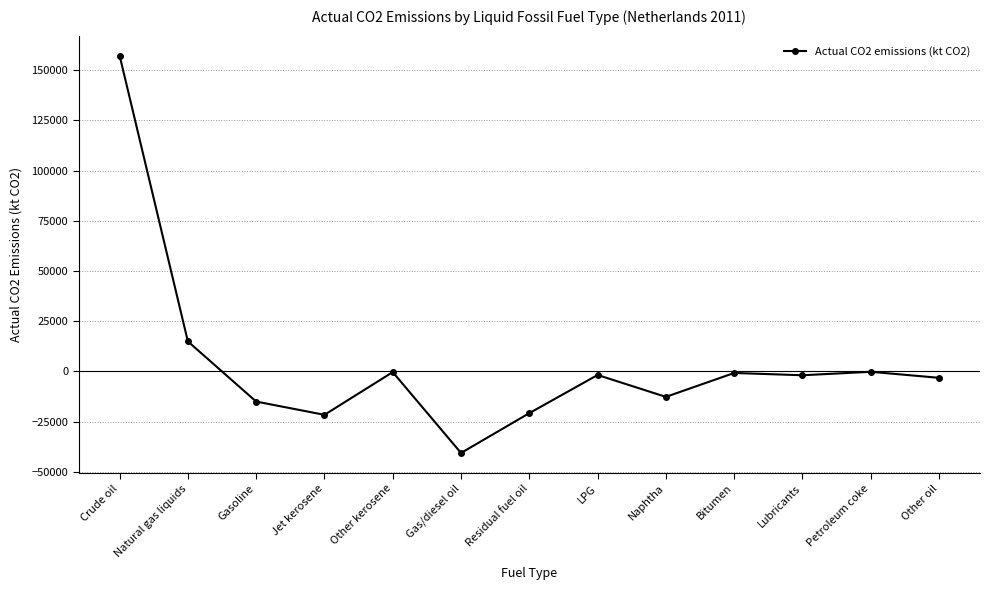

What is the change in value from Crude oil to Residual fuel oil?

-178152.5